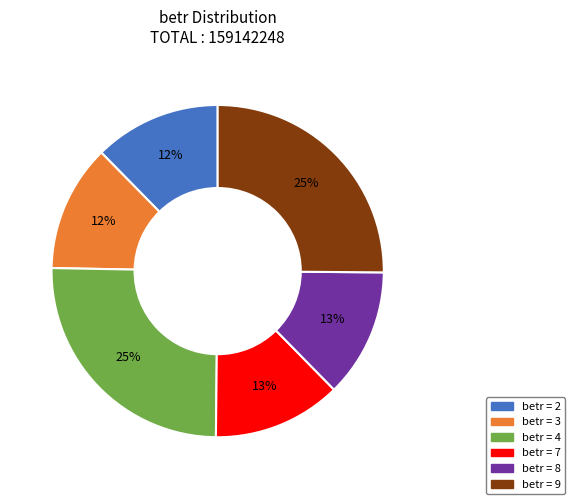

To the nearest percent, what is the difference between the largest and smallest slice percentages?

13%